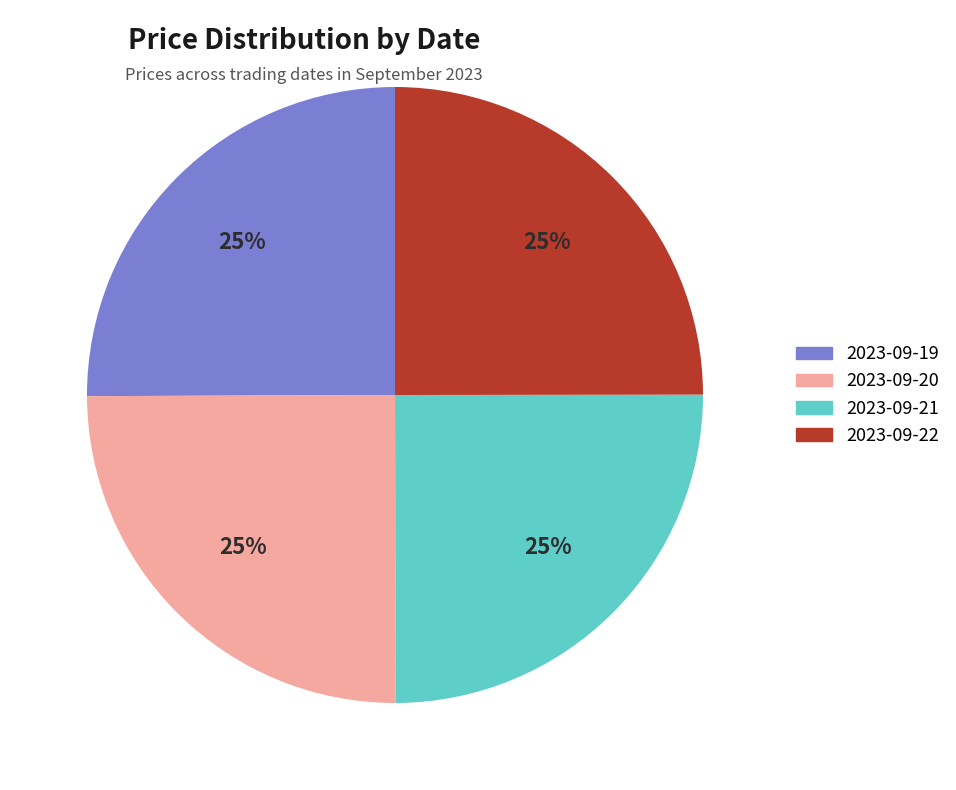

Does any single category account for the majority?

No